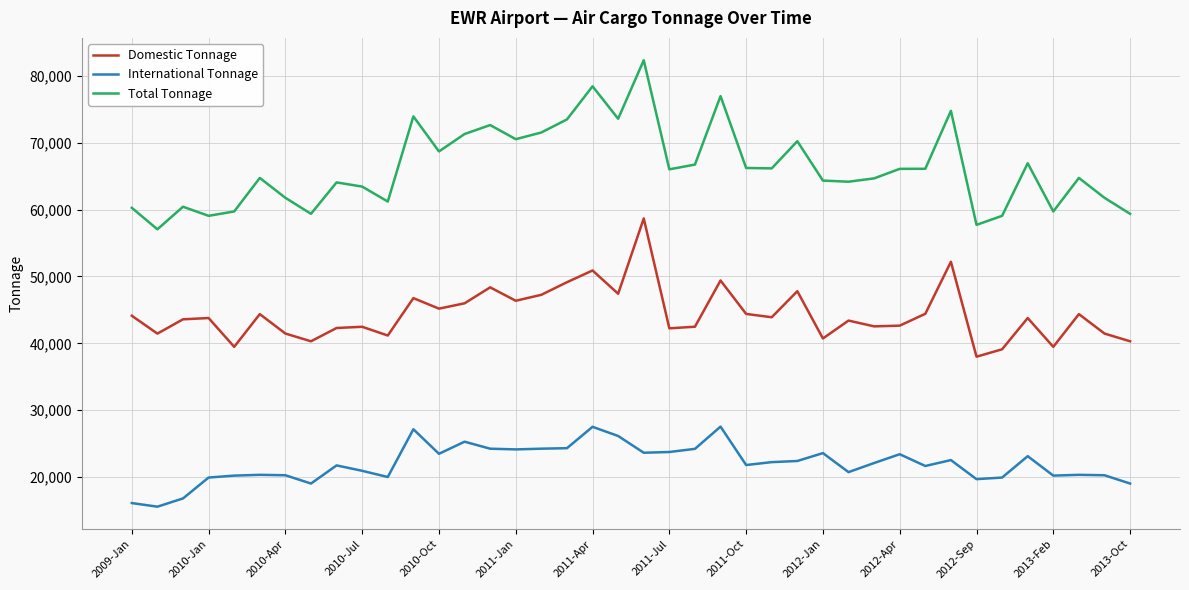

What are all the series names shown in the legend?

Domestic Tonnage, International Tonnage, Total Tonnage